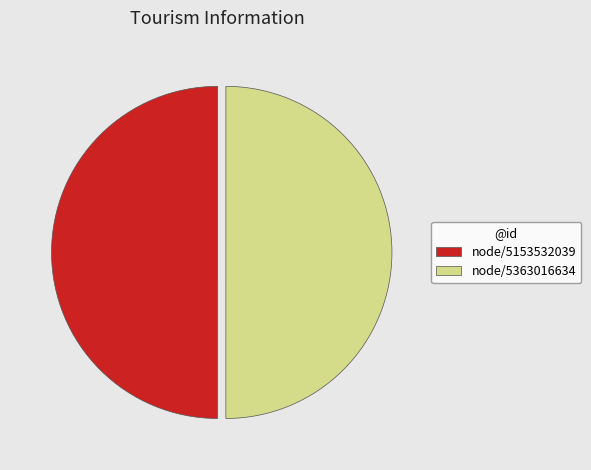

Is it true that node/5363016634 is 50% of the pie?

True